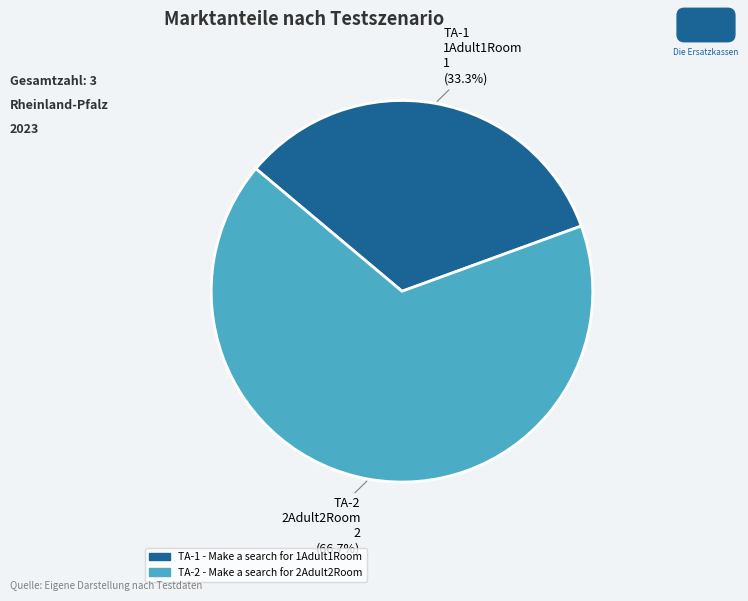

What percentage do TA-2 - Make a search for 2Adult2Room and TA-1 - Make a search for 1Adult1Room together represent?

100.0%